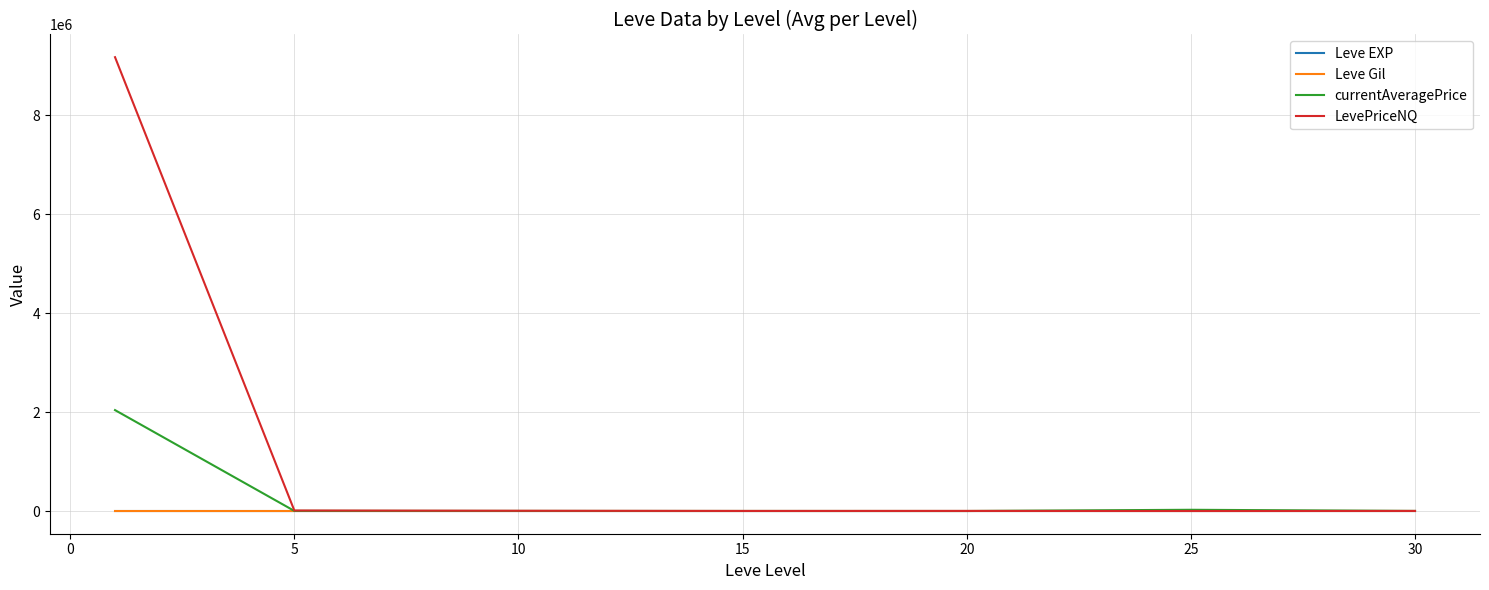

Which series has the largest total across all categories?

LevePriceNQ